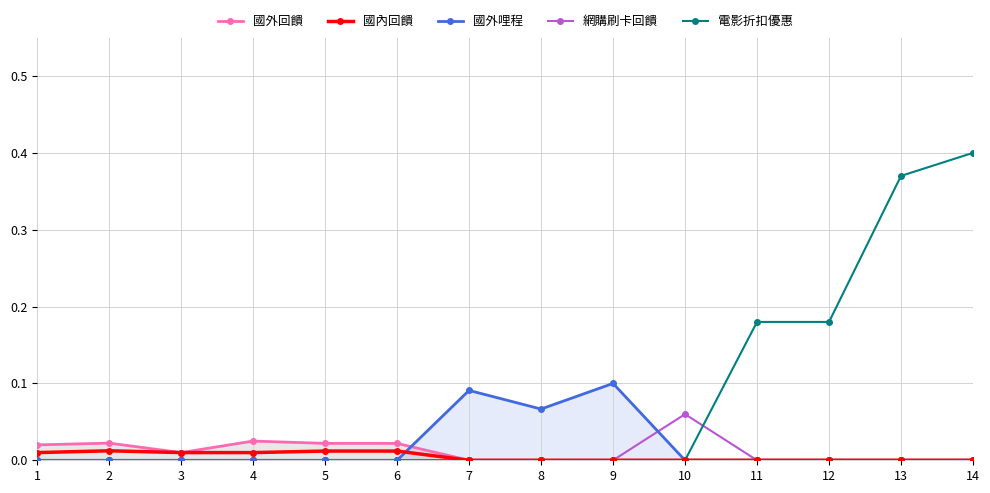

How many times do 國外哩程 and 國內回饋 cross each other?

1